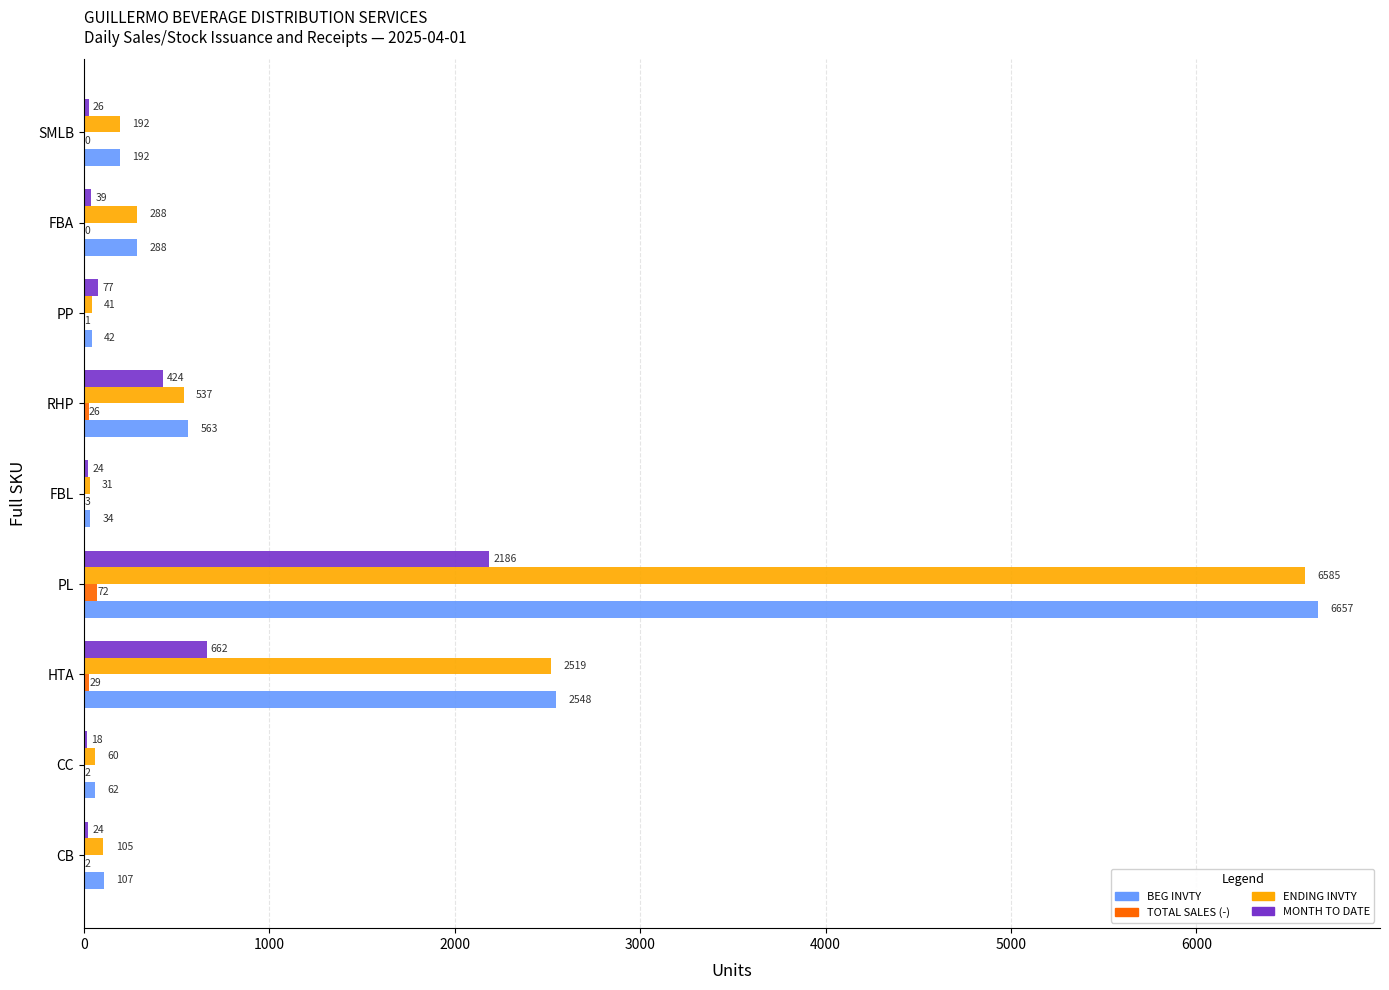

Which category has the highest value in the MONTH TO DATE series?

PL